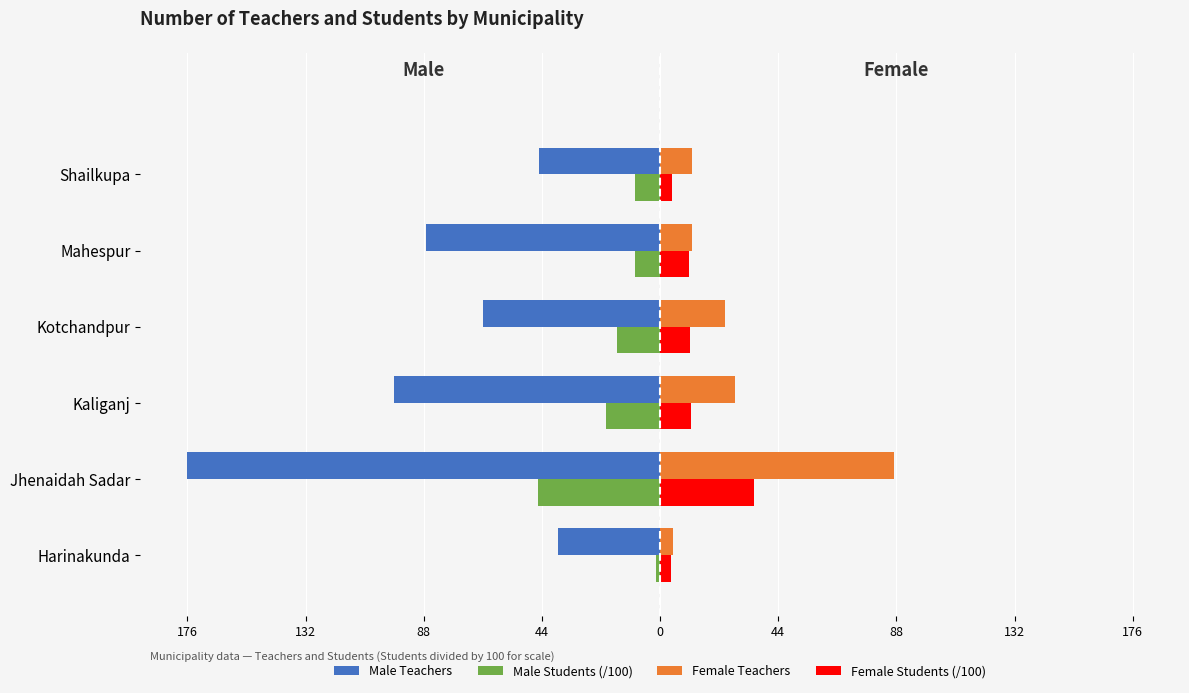

What are all the series names shown in the legend?

Male Teachers, Male Students (/100), Female Teachers, Female Students (/100)